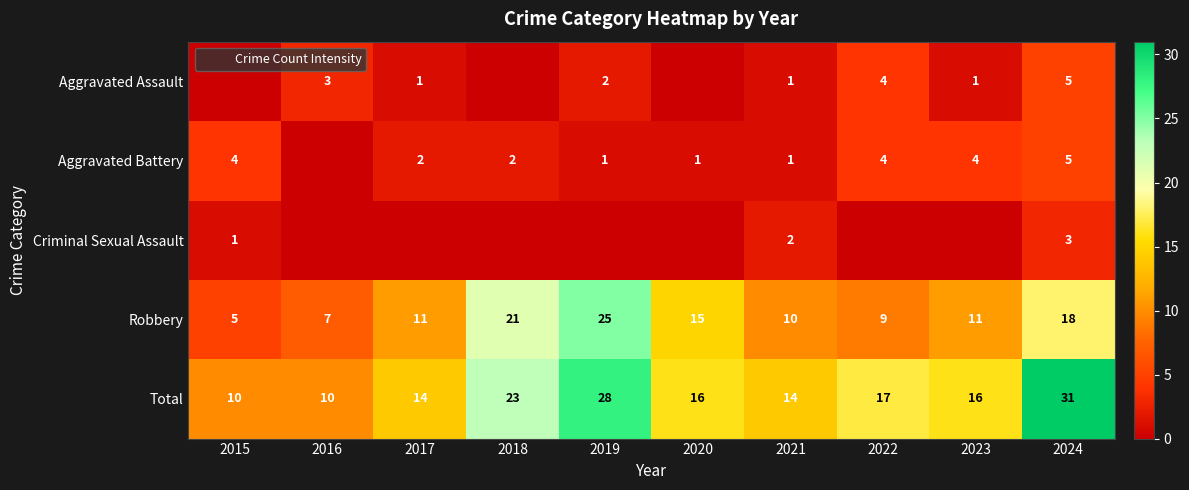

What is the spread (max minus min) of values at 2023?

16